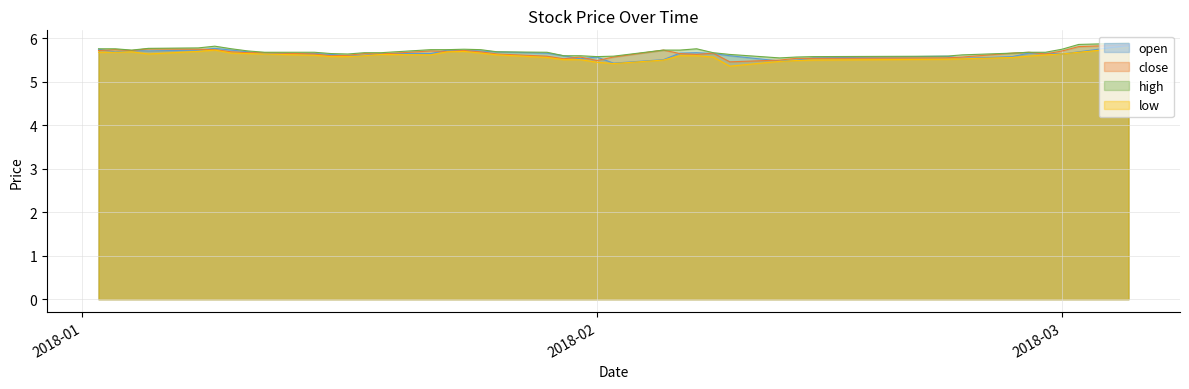

How many data points does each series have?

40